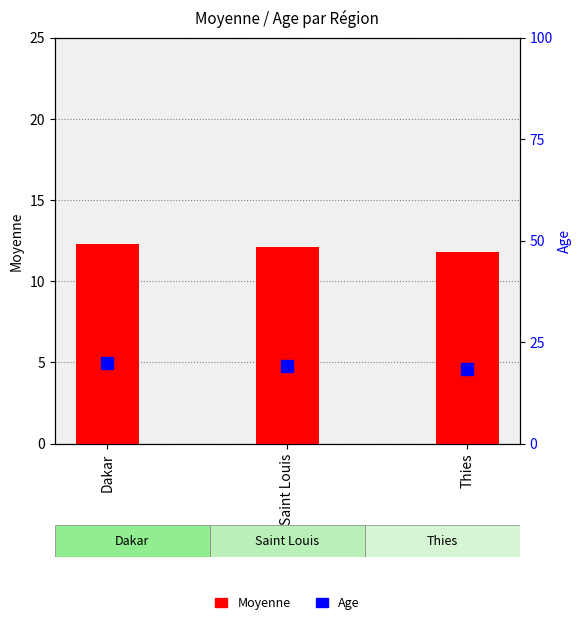

Rank the series by their maximum value, from highest to lowest.

Age, Moyenne